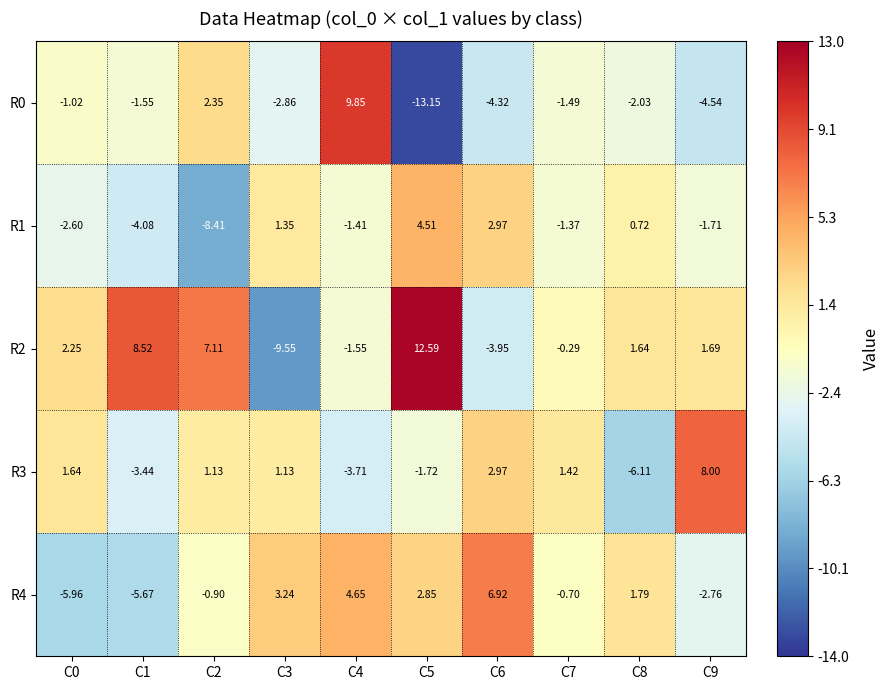

Is the value of R2 at C9 greater than the value of R1 at C1?

Yes